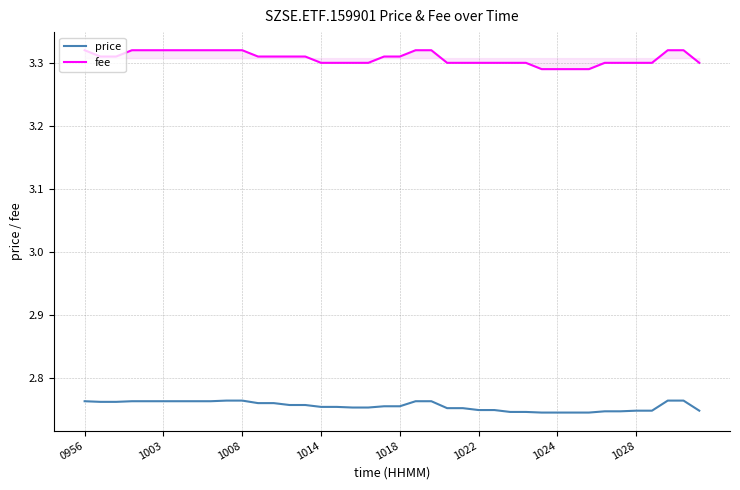

Which series has the largest range (max minus min)?

fee